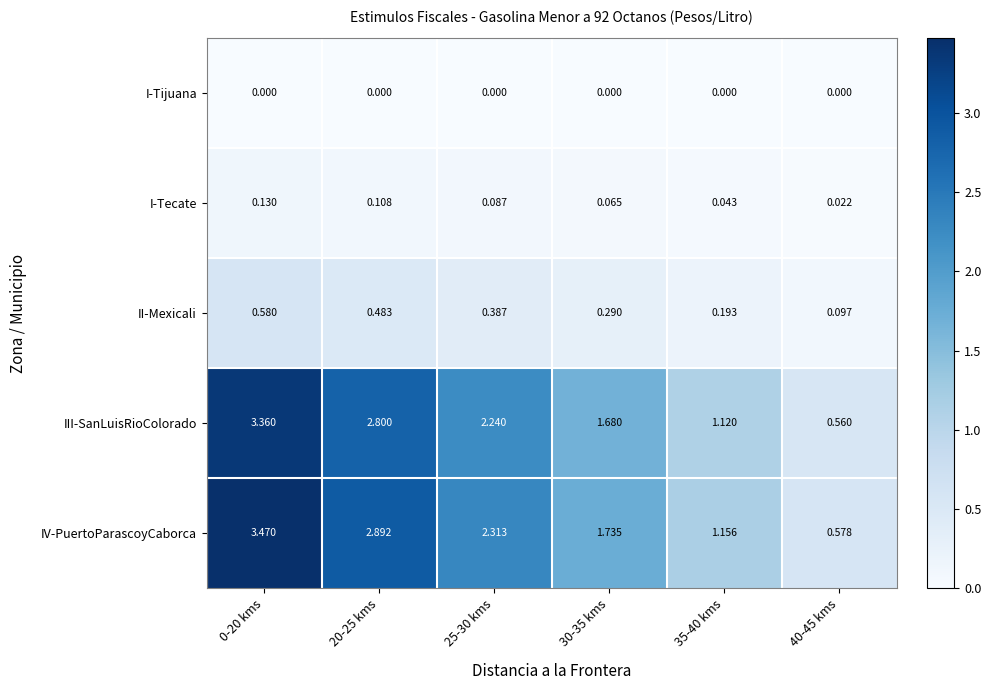

Which series changed the most between 30-35 kms and 40-45 kms?

IV-PuertoParascoyCaborca